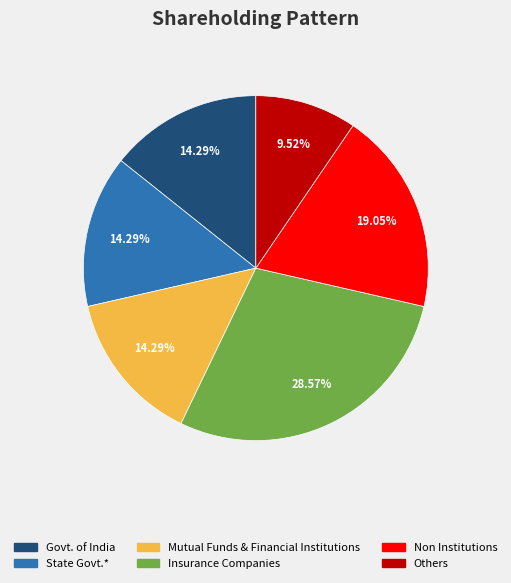

How many segments does this pie chart have?

6